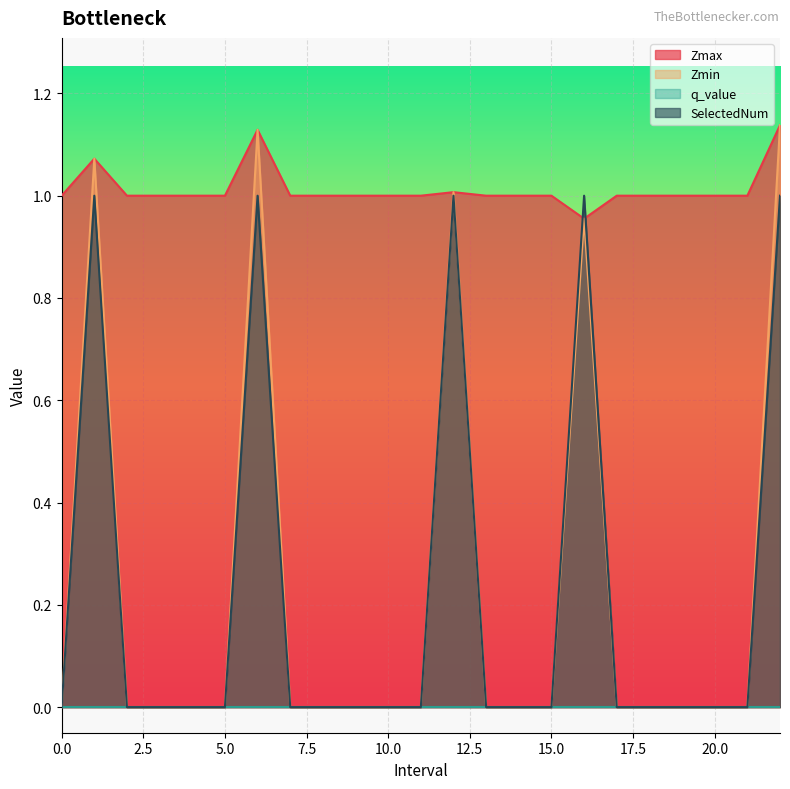

What is the difference between the SelectedNum values at 22.0 and 3?

1.0